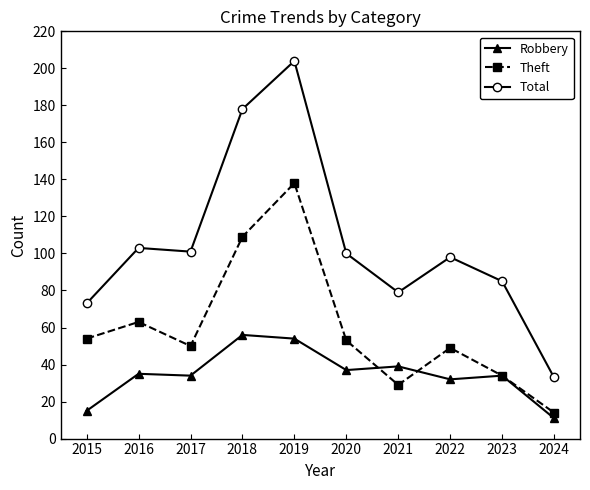

Is it true that Robbery equals 15 at 2015?

True